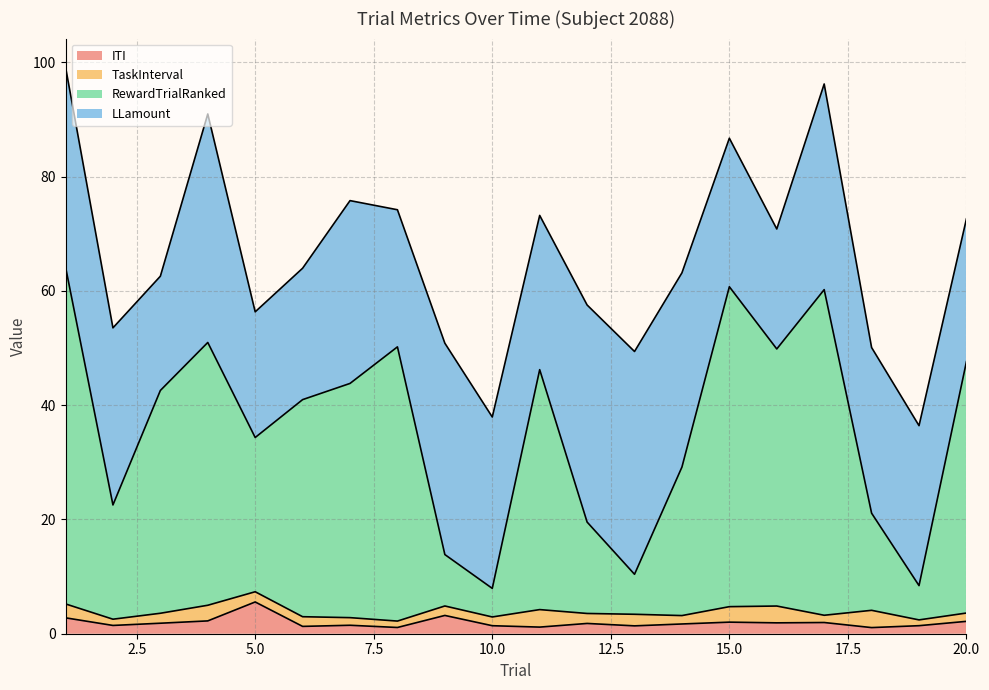

True or false: ITI has more than 2 points higher than both neighbors.

True